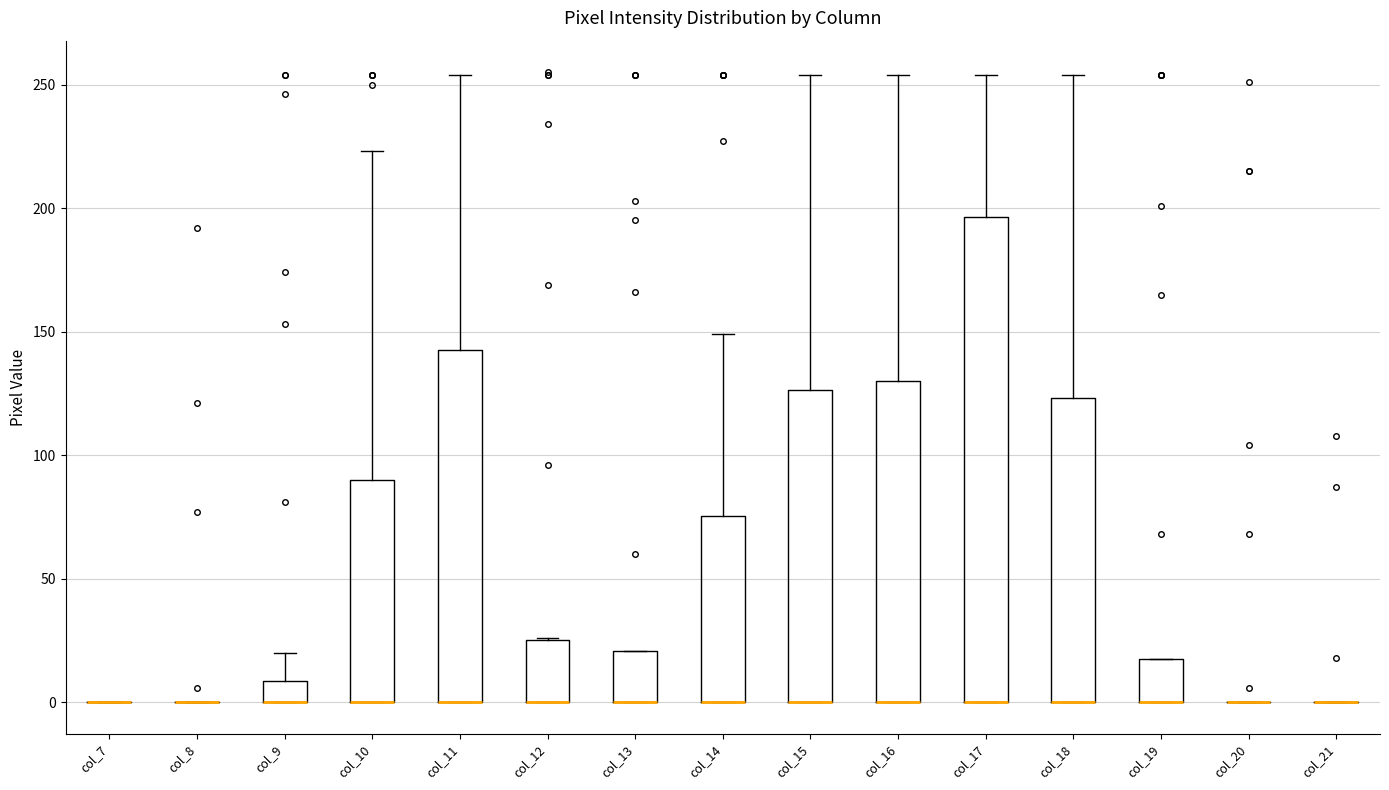

Where does the upper whisker of the box for col_9 end on the y-axis? The values are not printed on the chart, so give them approximately, as read against the axis.

20